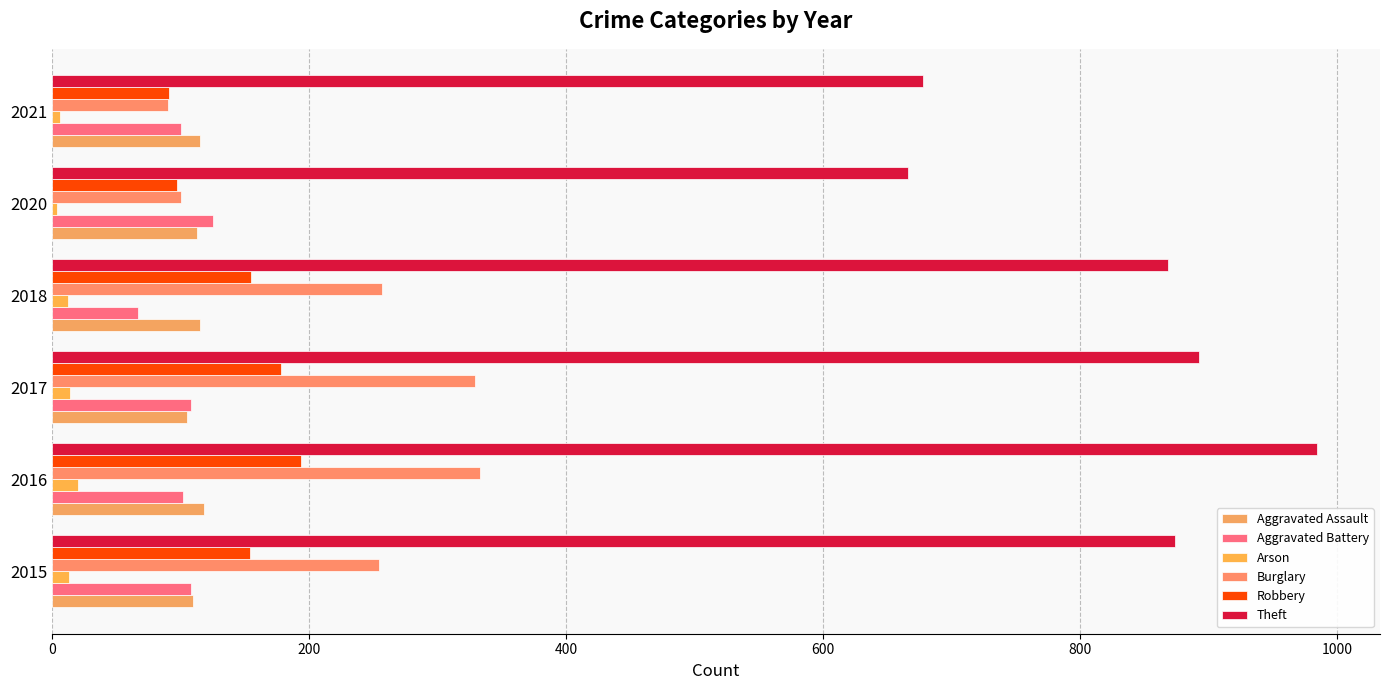

How many values in the Theft series are below 874?

3